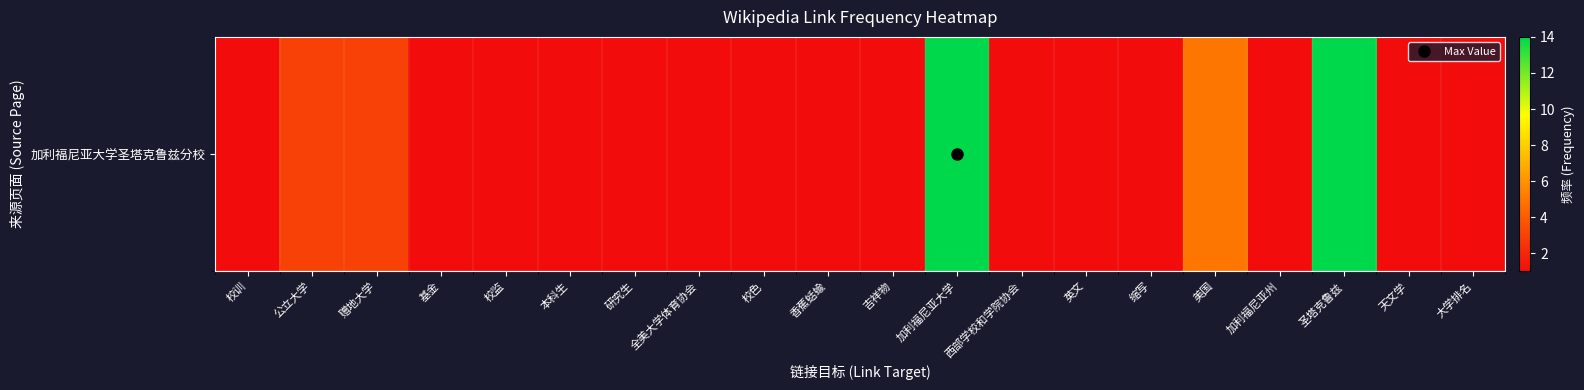

Rank the categories by value from highest to lowest.

加利福尼亚大学, 圣塔克鲁兹, 美国, 公立大学, 赠地大学, 校训, 基金, 校监, 本科生, 研究生, 全美大学体育协会, 校色, 香蕉蛞蝓, 吉祥物, 西部学校和学院协会, 英文, 缩写, 加利福尼亚州, 天文学, 大学排名